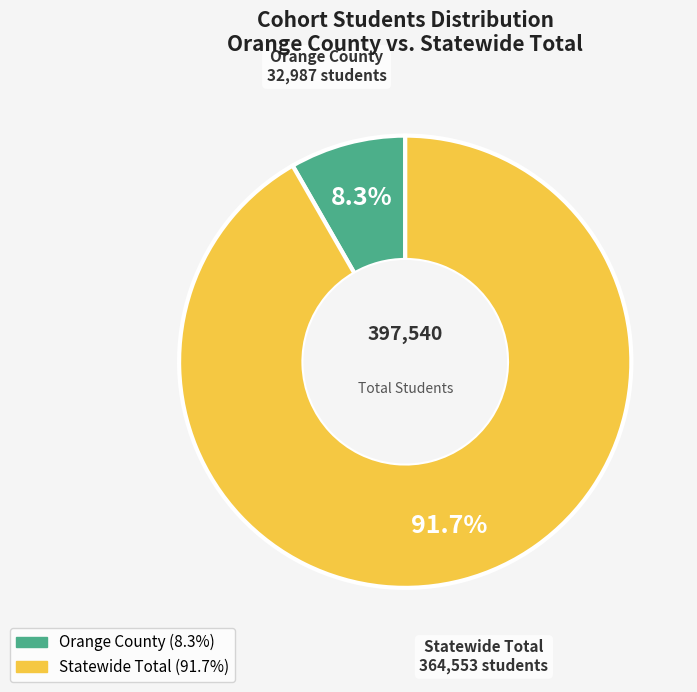

To the nearest percent, what percentage of the pie is Statewide Total?

92%